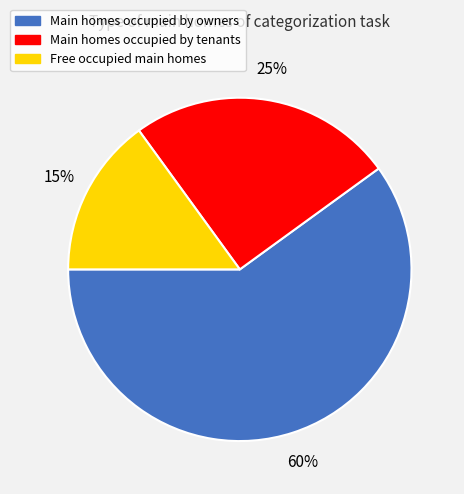

How many segments does this pie chart have?

3